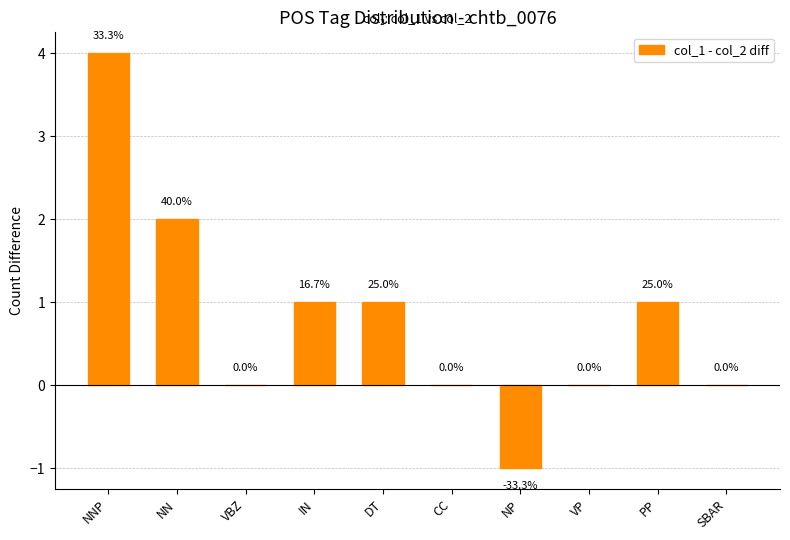

How many bars are there in total?

10